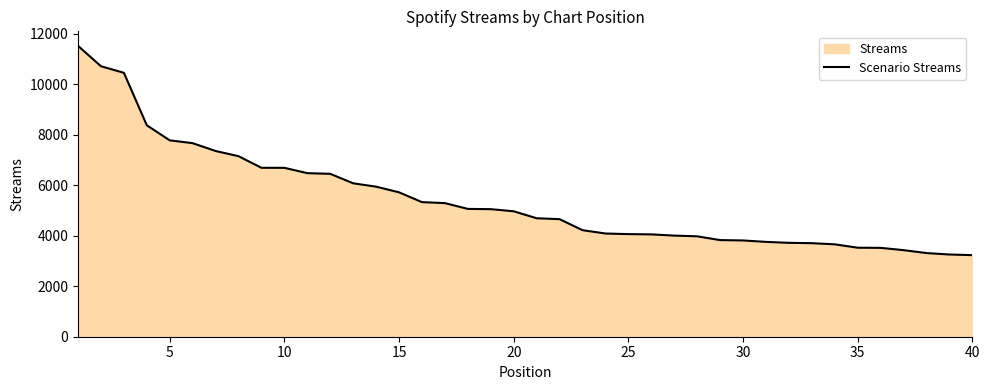

How many lines are shown in the chart?

1